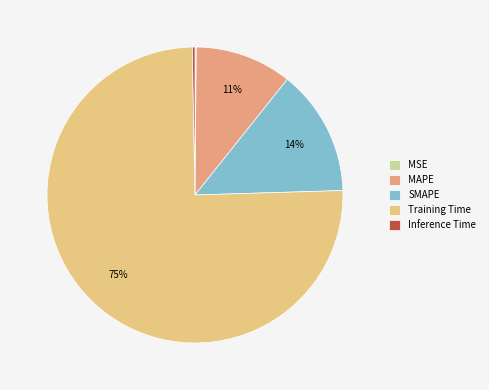

To the nearest percent, what is the difference between the SMAPE and Training Time slice percentages?

61%